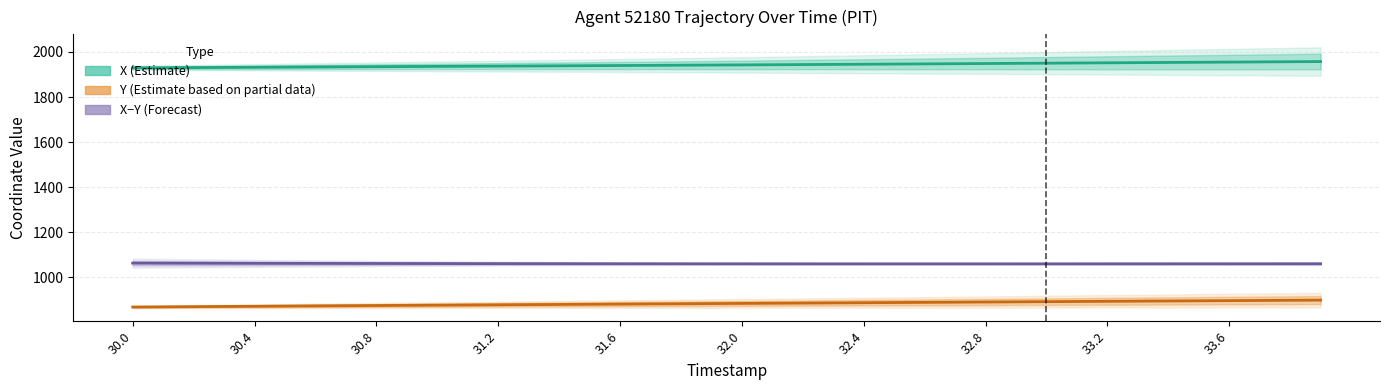

Which category has the highest value across all series?

39